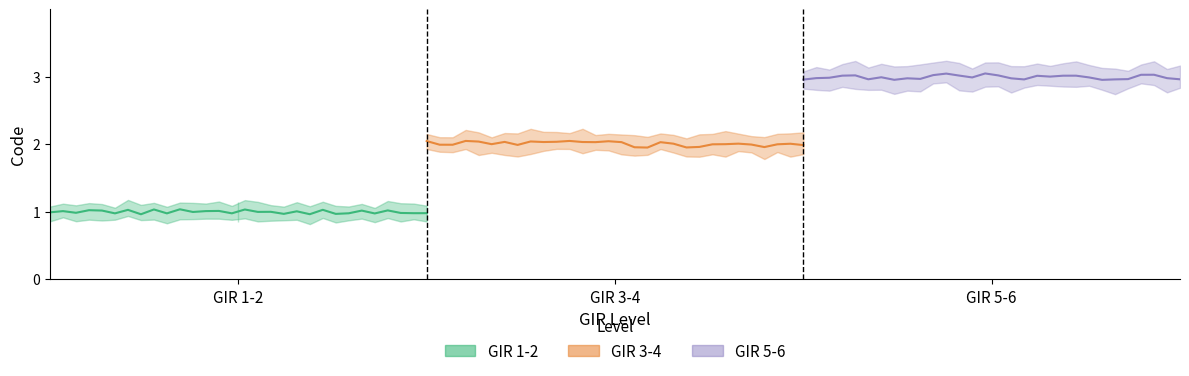

True or false: GIR 1-2 has more than 2 interior local peaks.

True